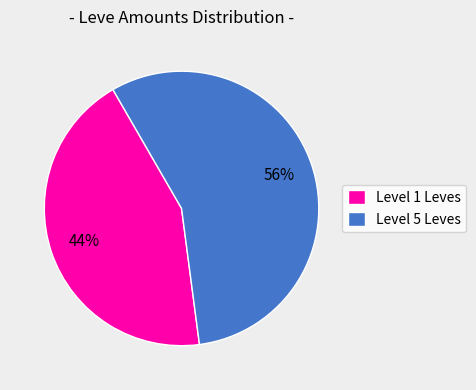

What is the ratio of the value at Level 5 Leves to the value at Level 1 Leves?

1.3